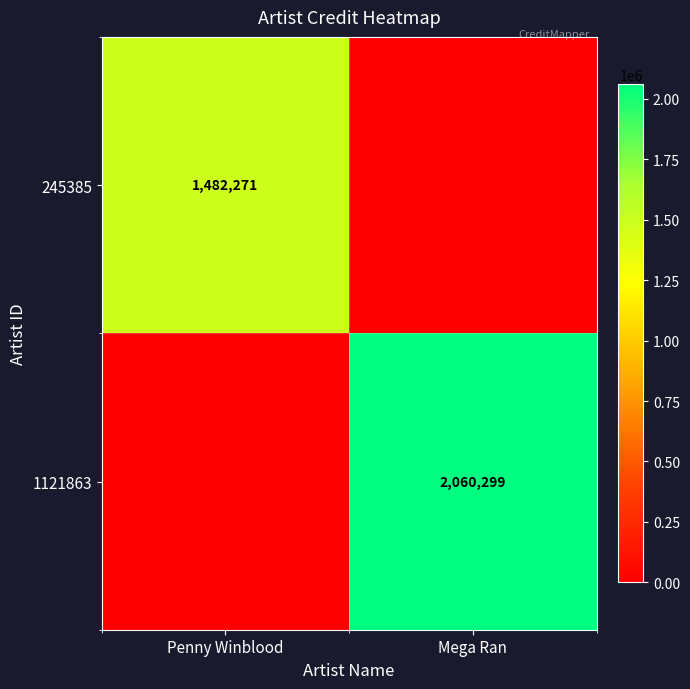

True or false: 245385 has a value of 1482271 at Penny Winblood.

True